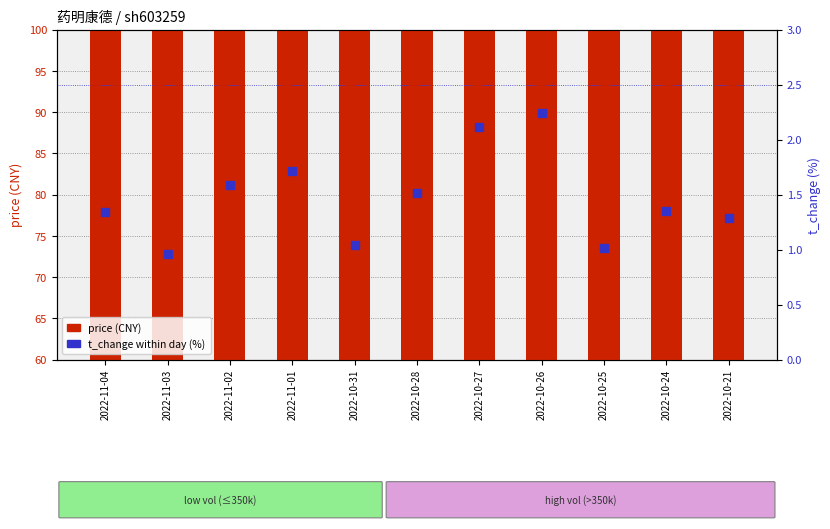

Which series contains the lowest Y value?

t_change